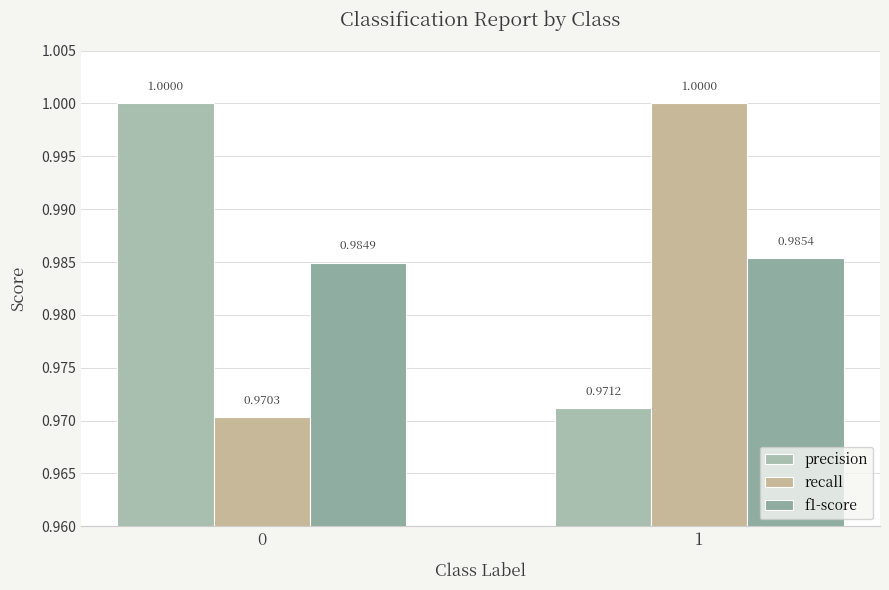

Does the chart contain any negative values?

No